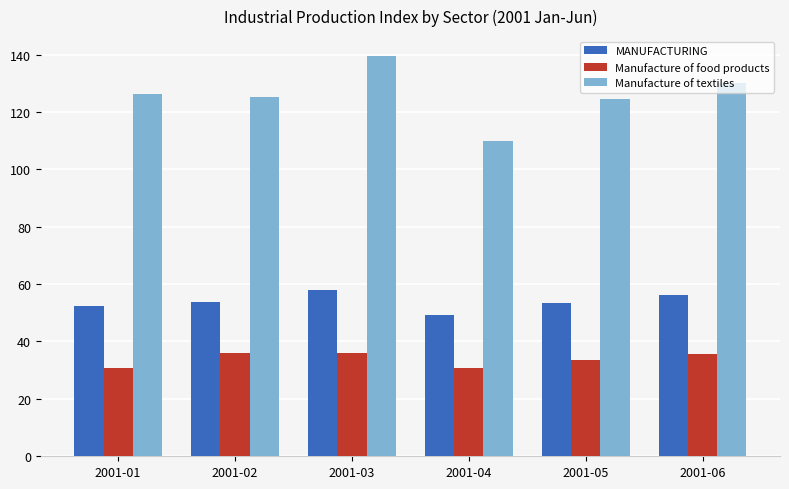

At which category is the sum across all series the highest?

2001-03